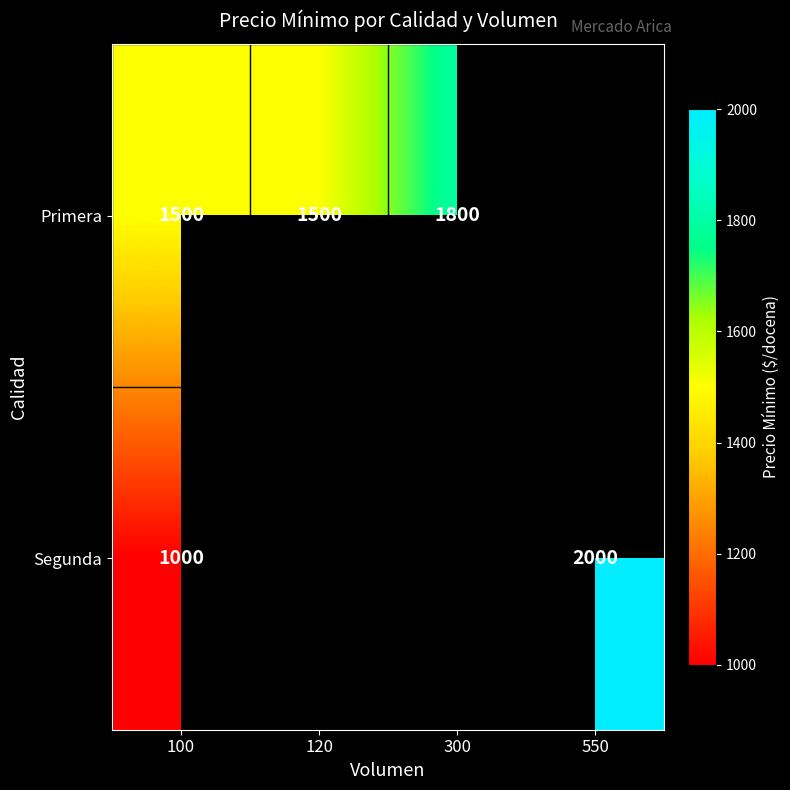

Is it true that Segunda equals 1205.2 at 550?

False